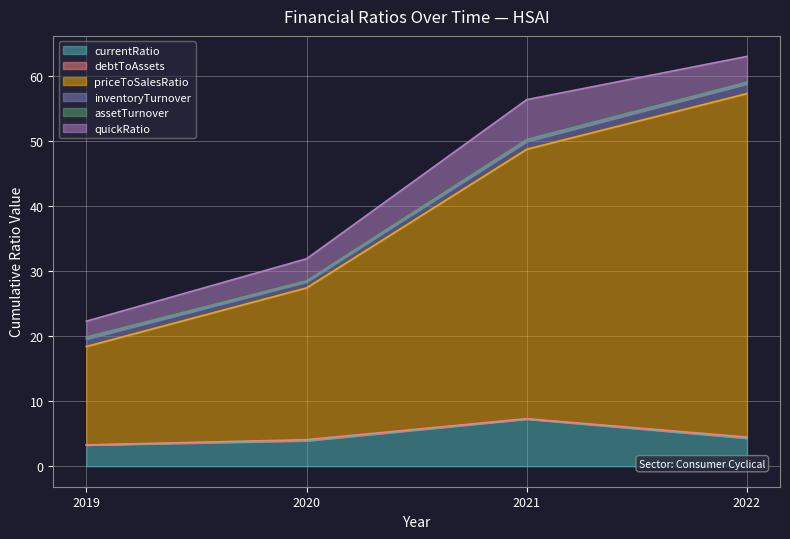

True or false: quickRatio has more than 2 points higher than both neighbors.

False